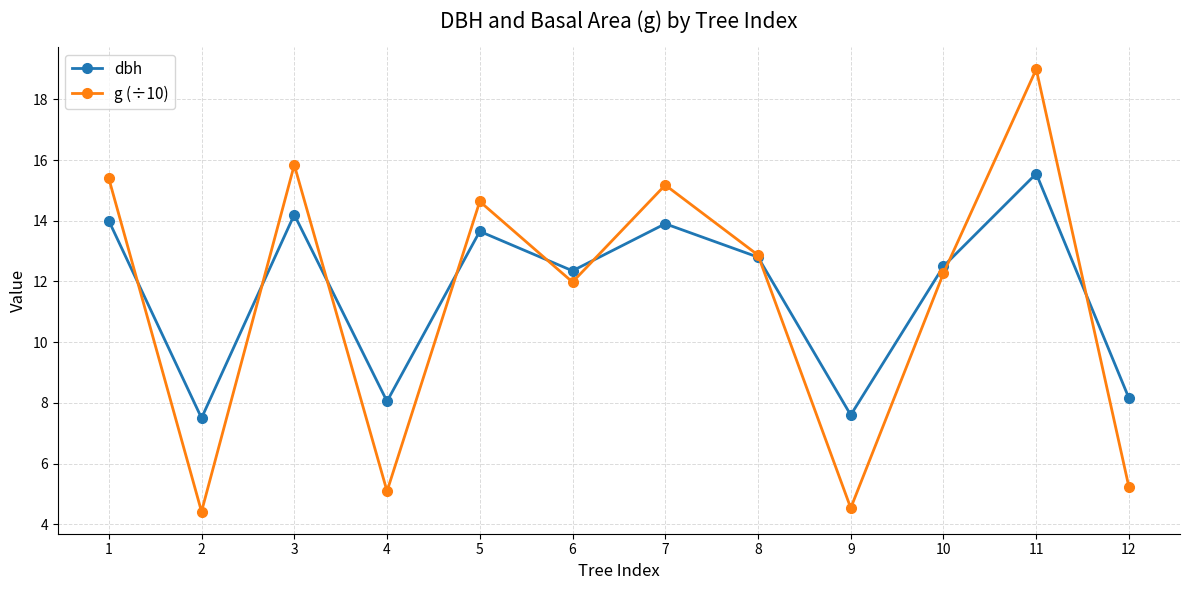

The value of dbh at 11 is 7.3. True or false?

False